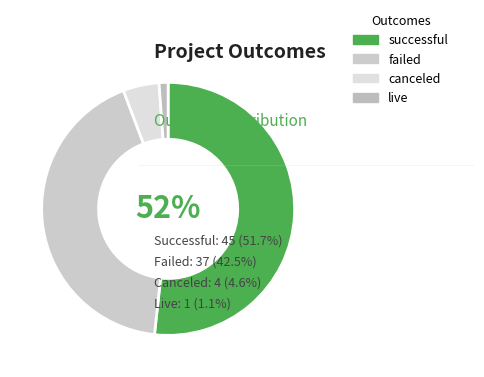

Is there a majority slice in this chart?

Yes